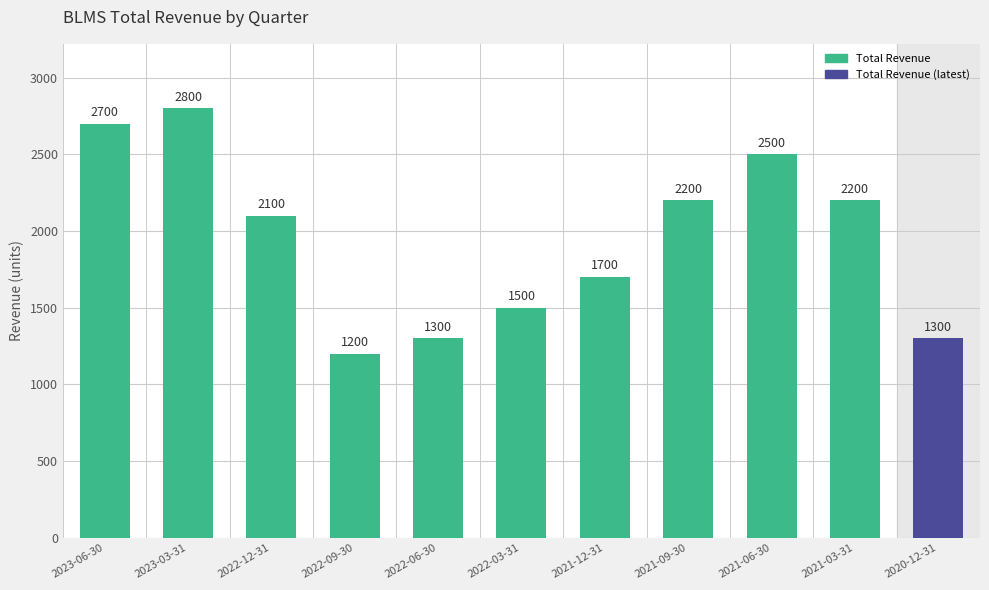

What is the maximum value shown in the chart?

2800